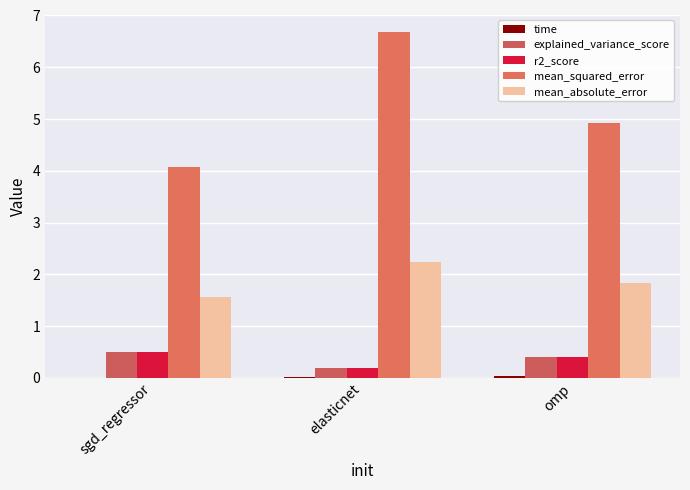

What is the difference between the mean_absolute_error values at omp and elasticnet?

0.4